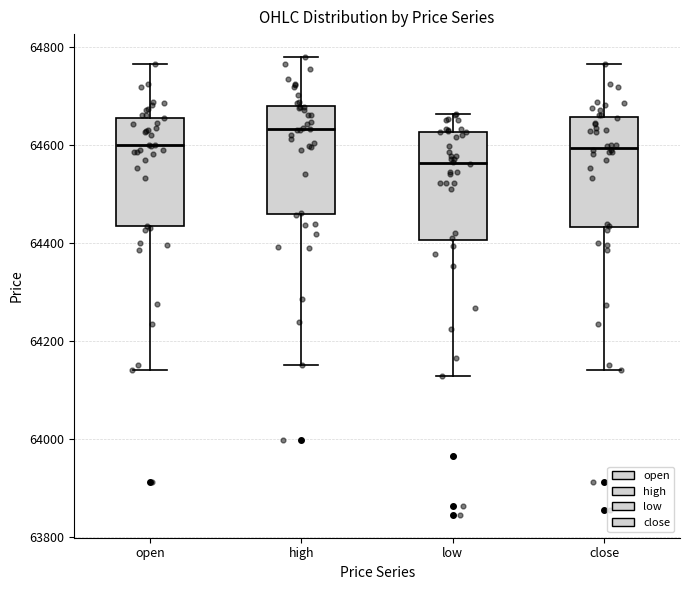

Where does the median line of the box for high sit on the y-axis? The values are not printed on the chart, so give them approximately, as read against the axis.

64640